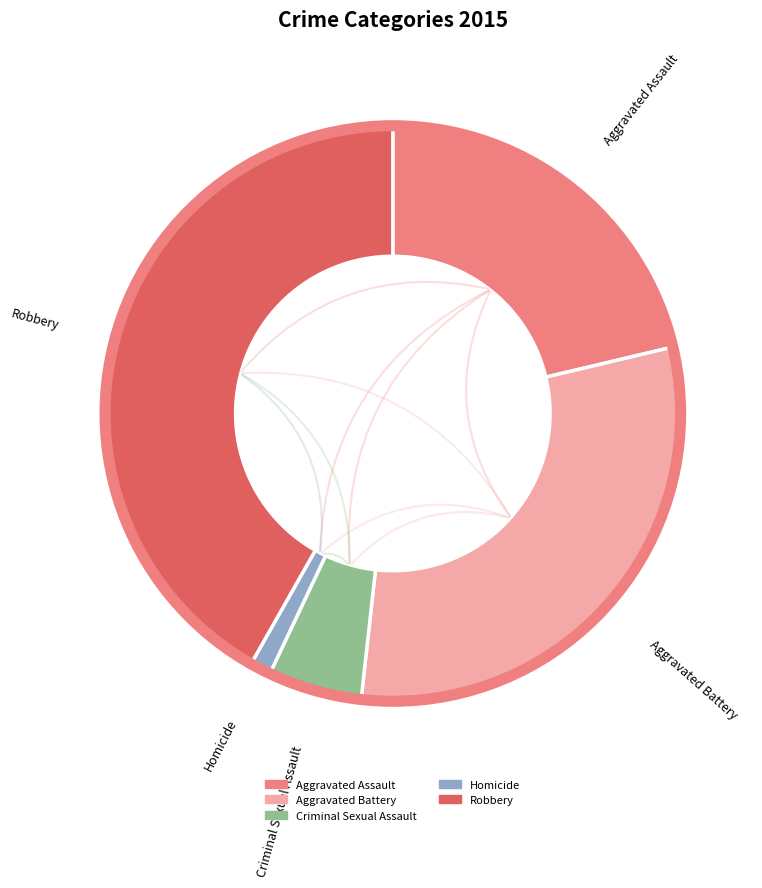

How many segments does this pie chart have?

5